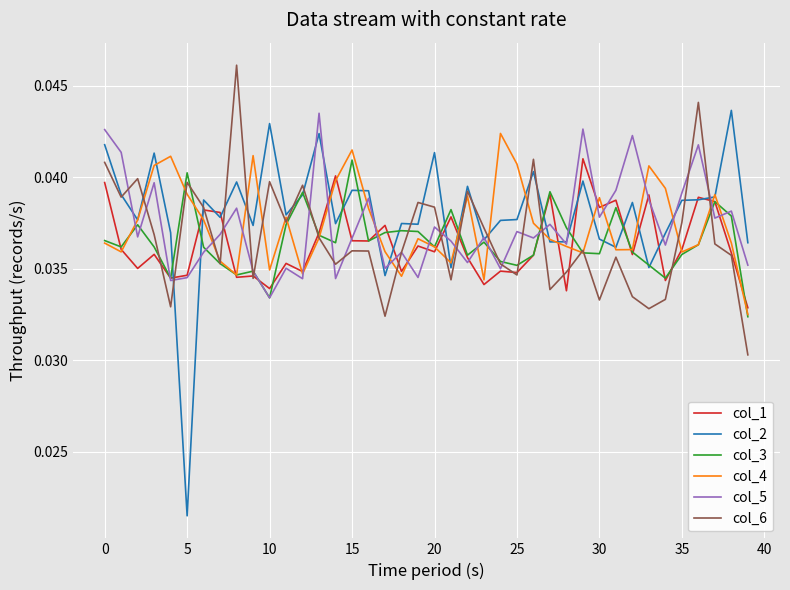

Which series has the largest range (max minus min)?

col_2